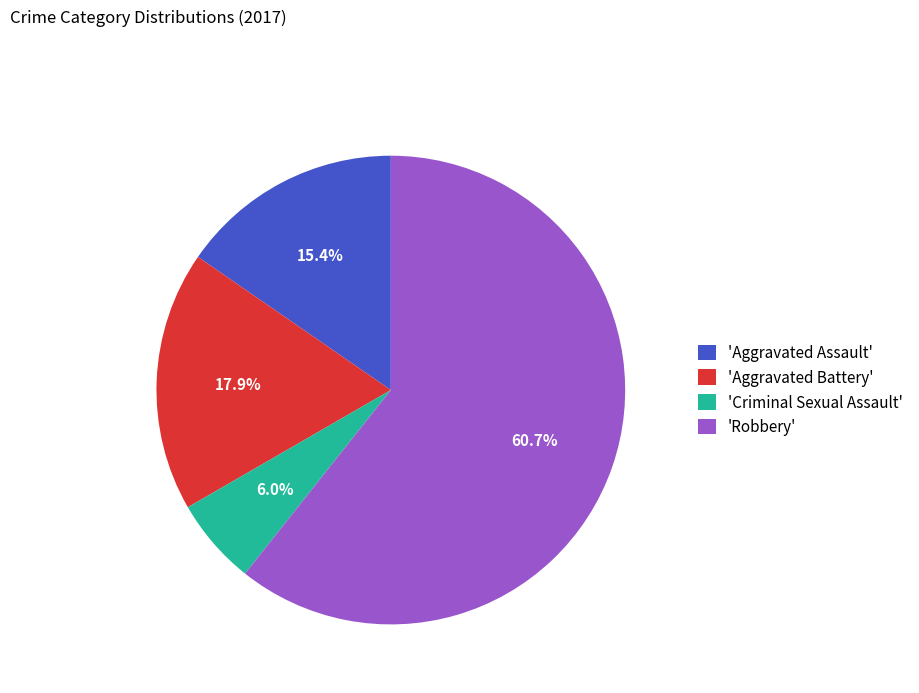

Rank the categories by value from highest to lowest.

'Robbery', 'Aggravated Battery', 'Aggravated Assault', 'Criminal Sexual Assault'